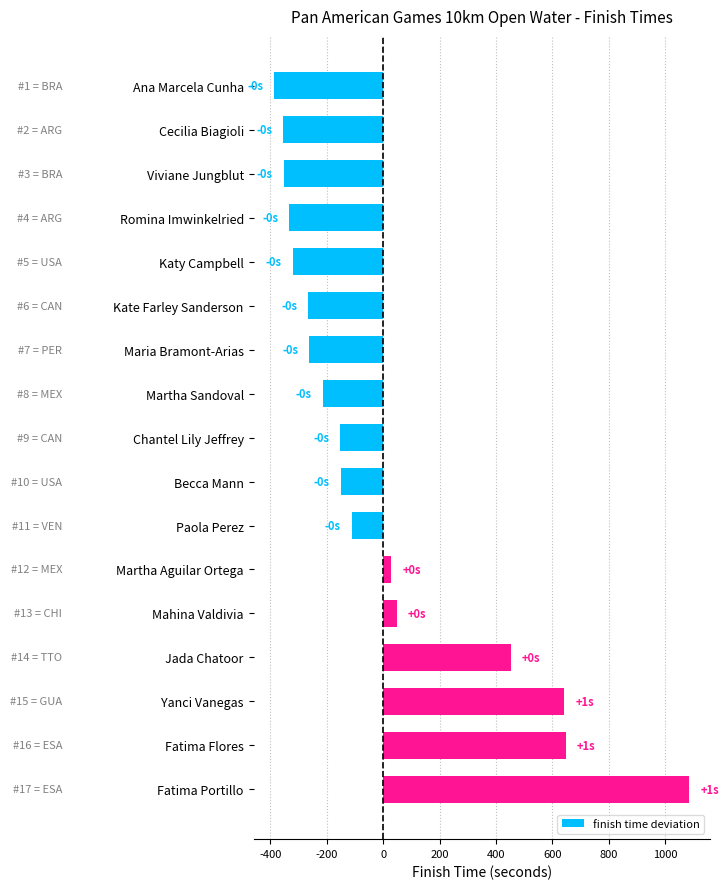

Which category has the highest value across all series?

Fatima Portillo